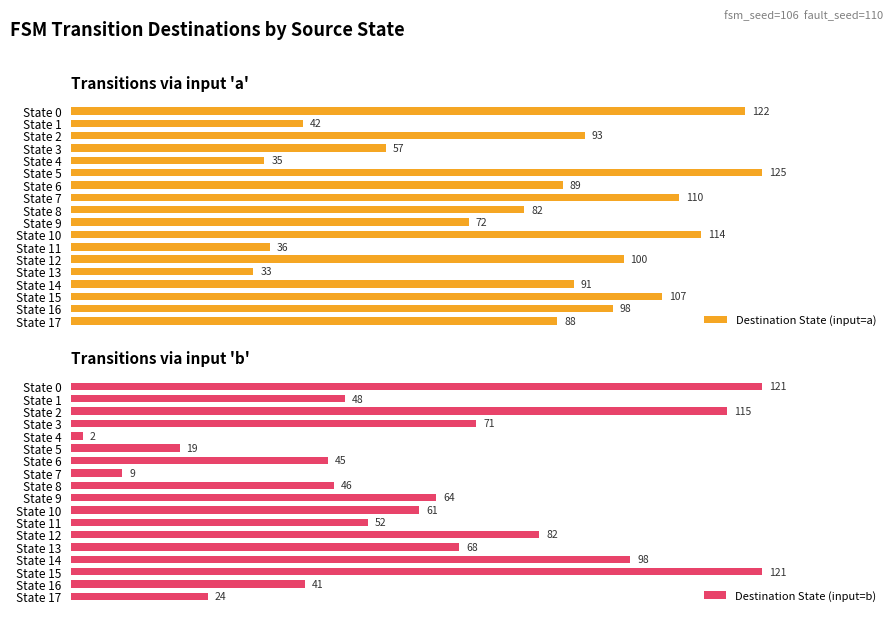

At which label does Destination State (input=a) reach its minimum?

State 13